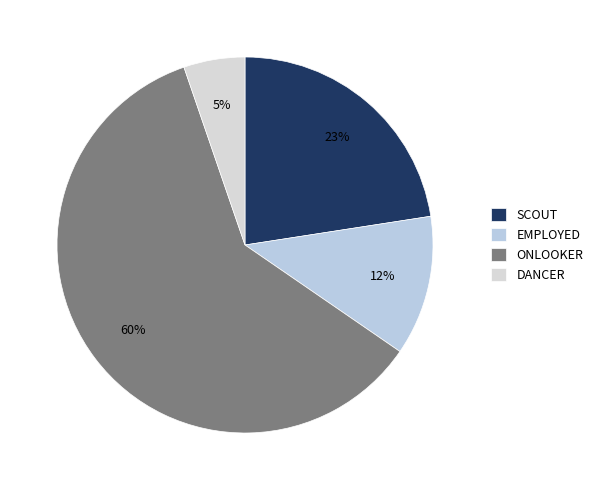

What portion of the pie excludes EMPLOYED?

88.0%